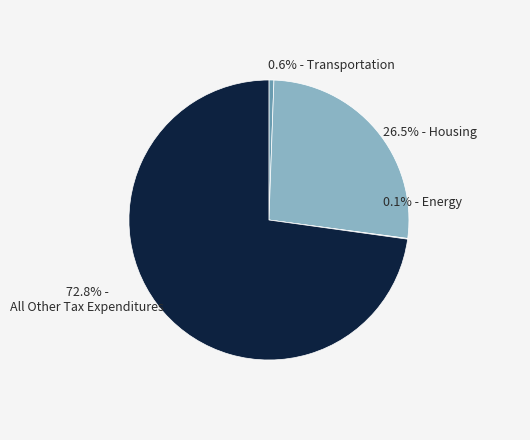

Does any single category account for the majority?

Yes